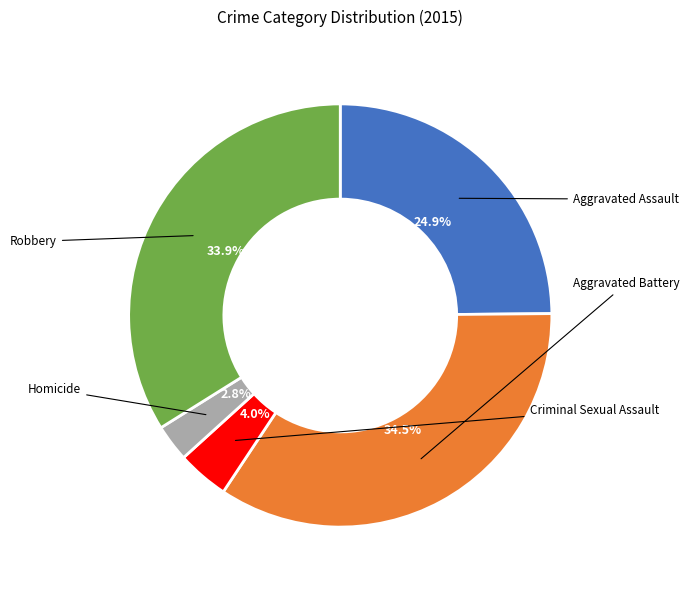

How many segments does this pie chart have?

5